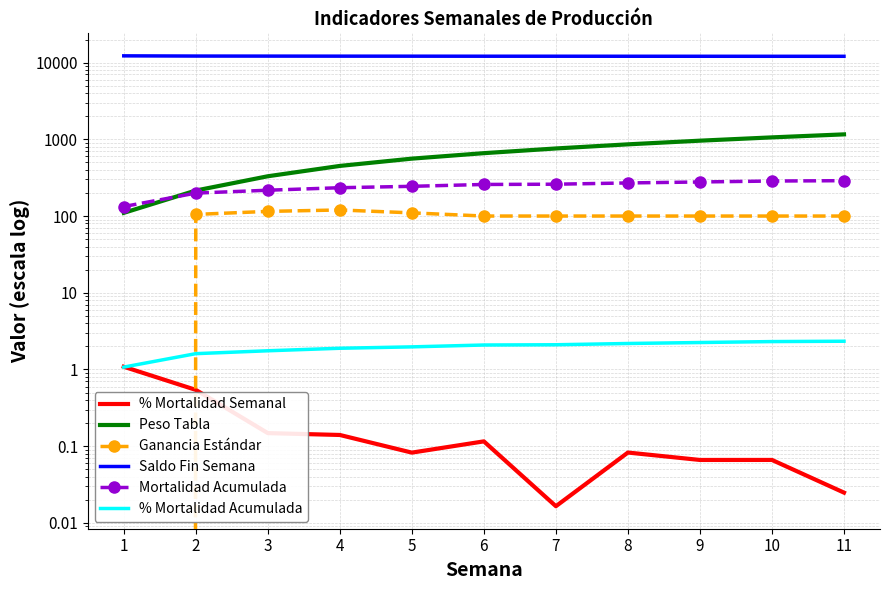

The % Mortalidad Semanal series shows 0.1 at 4. True or false?

False